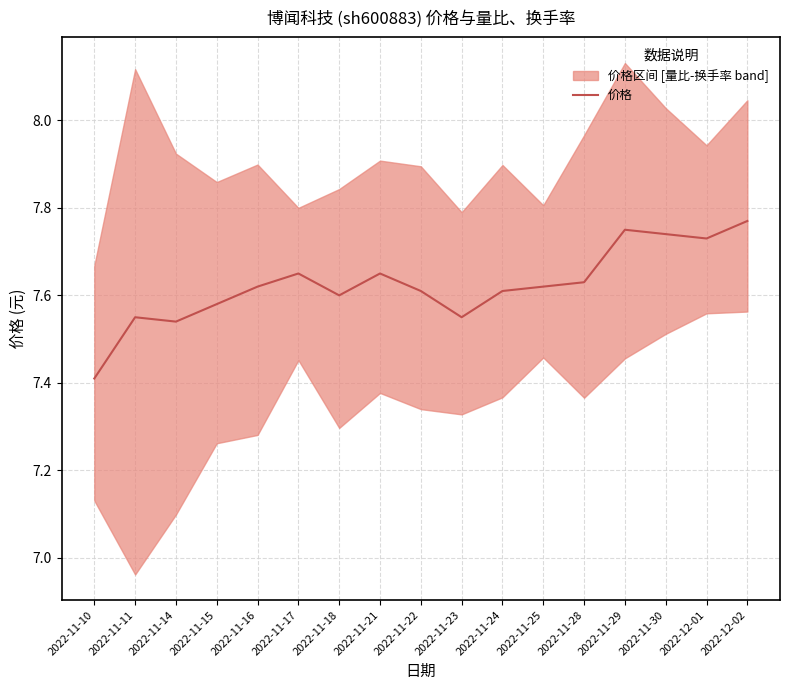

What is the difference between the maximum and minimum values?

0.4